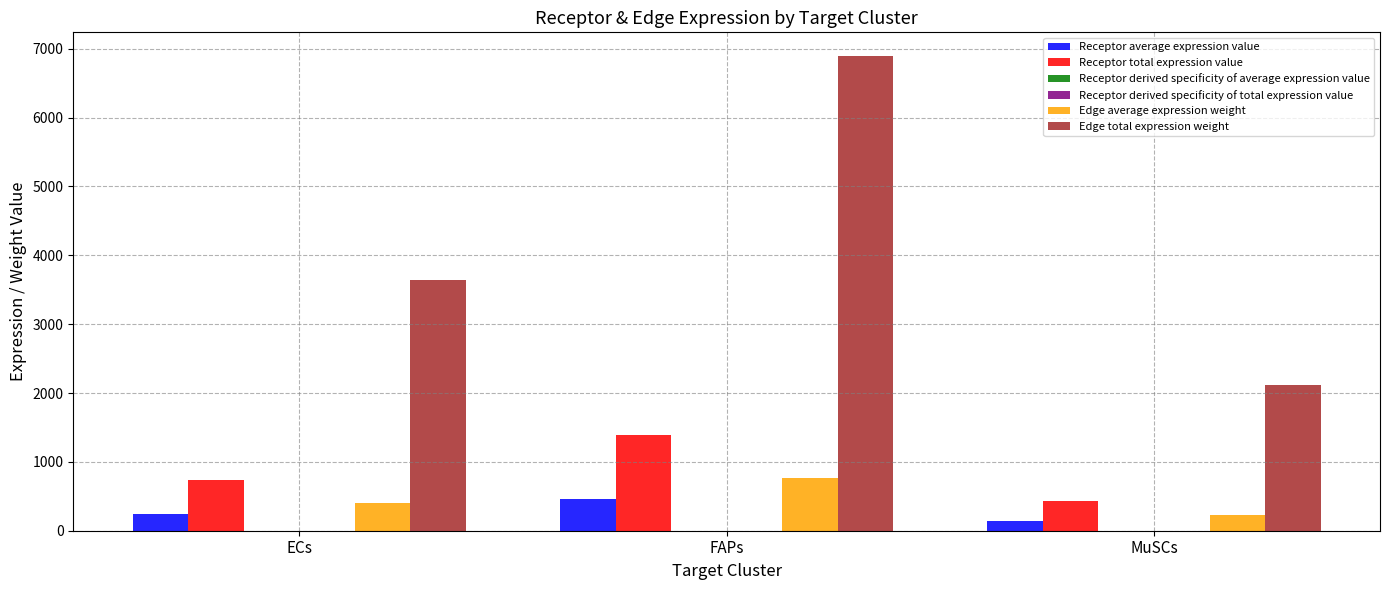

What is the approximate value of Receptor total expression value at ECs?

731.6